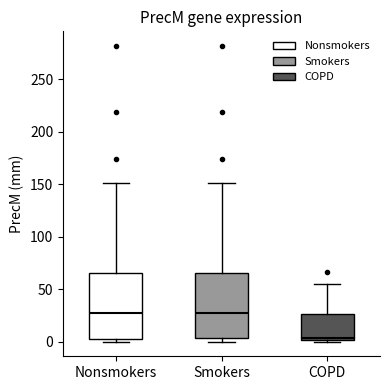

Reading left to right, transcribe this box plot: for each box, give where its median line is, the range the box spans, and where its two whiskers end, as read against the y-axis. The values are not printed on the chart, so give them approximately, as read against the axis.

Nonsmokers: median 25, box 5 to 65, whiskers 0 to 150
Smokers: median 30, box 5 to 65, whiskers 0 to 150
COPD: median 5, box 0 to 25, whiskers 0 (just below the box's lower edge) to 55